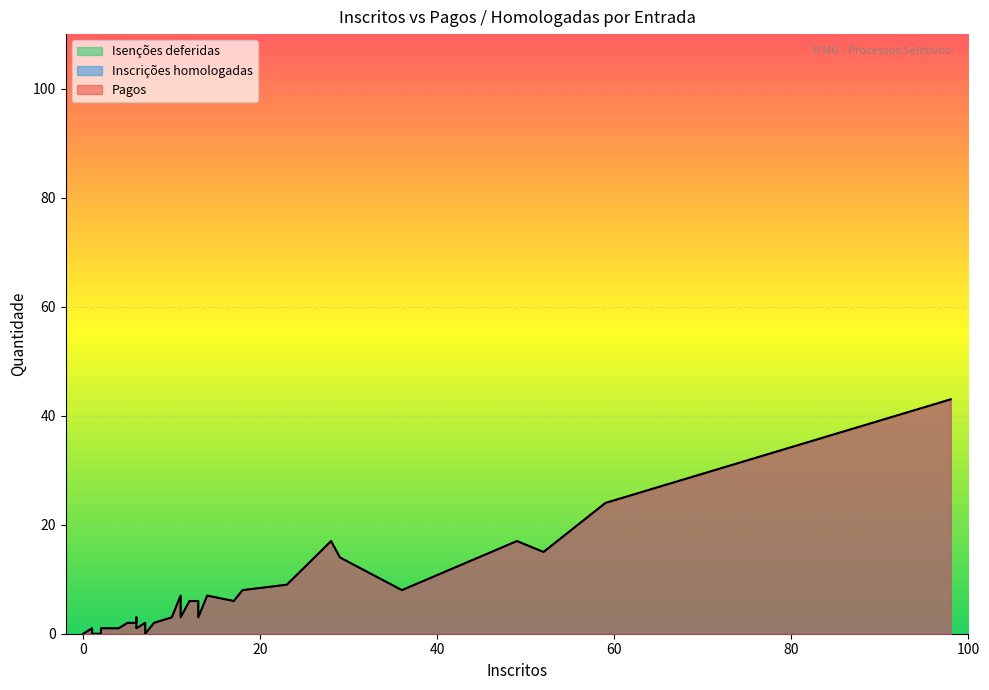

Between 2 and 31, which series saw the biggest shift?

Pagos